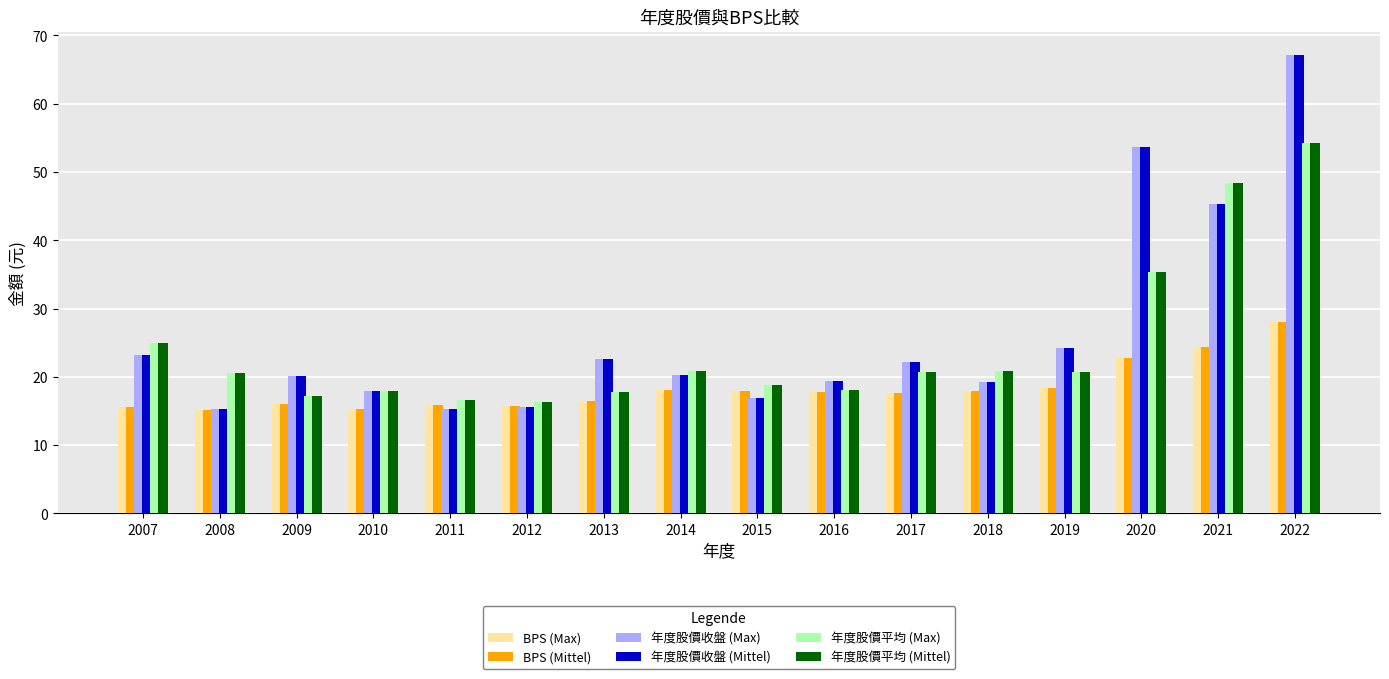

At which category is the sum across all series the highest?

2022